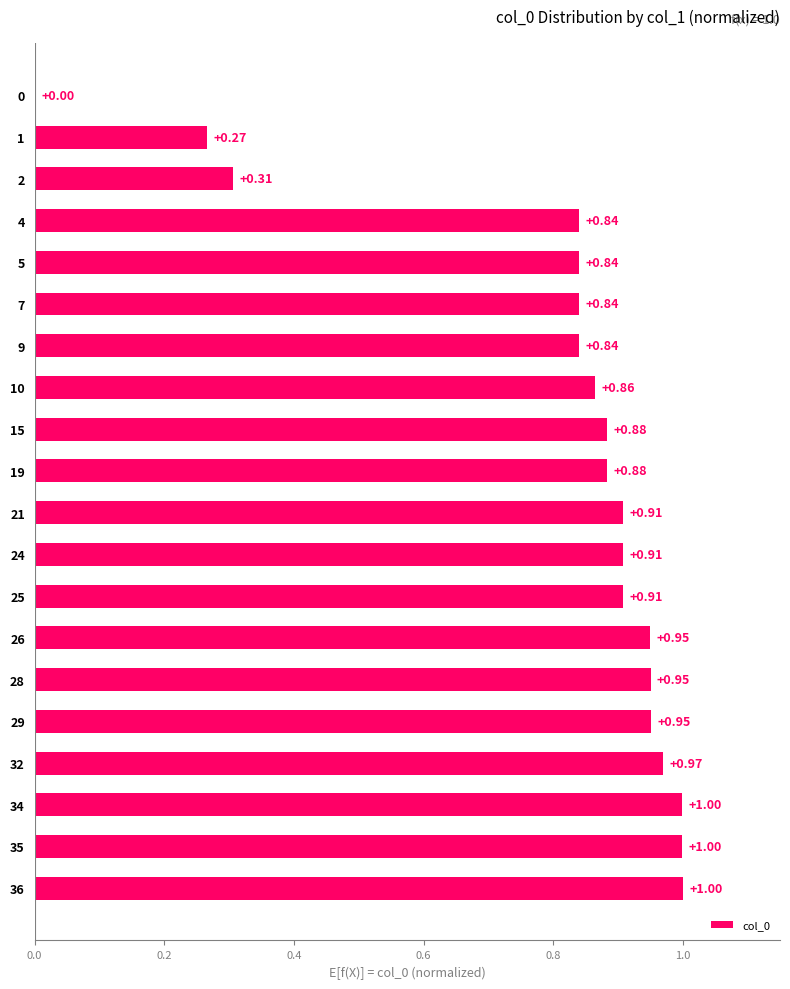

What is the sum of all values?

16.1